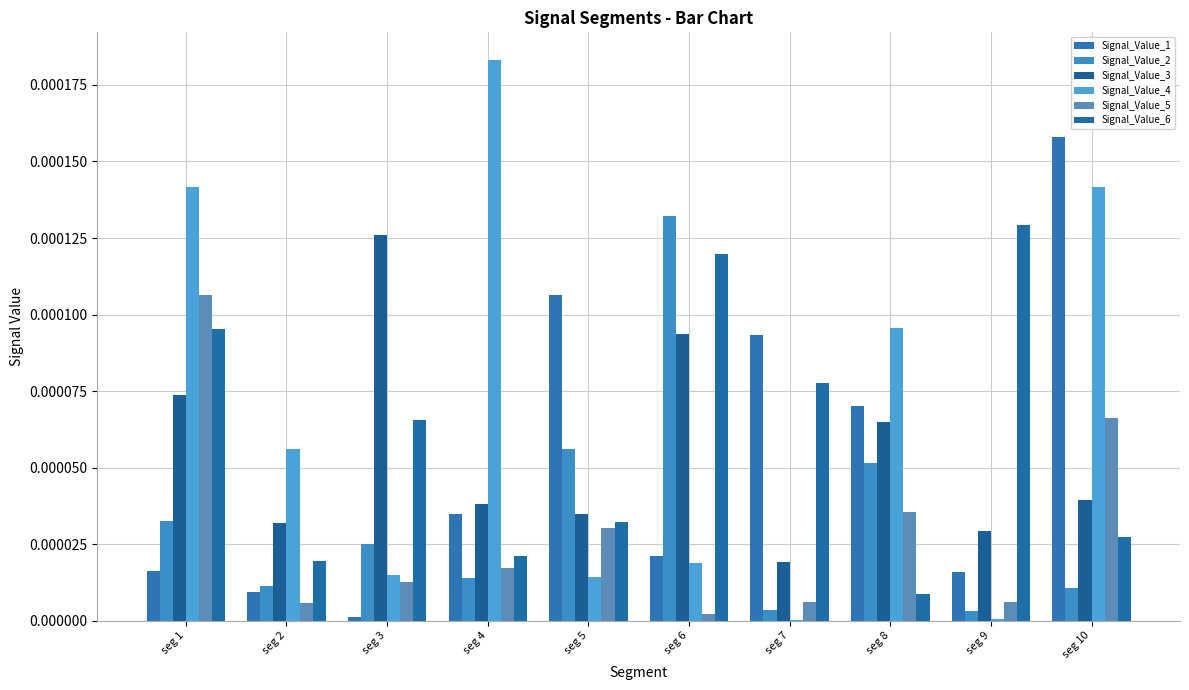

Are the bars grouped side by side (vs. stacked)?

Yes